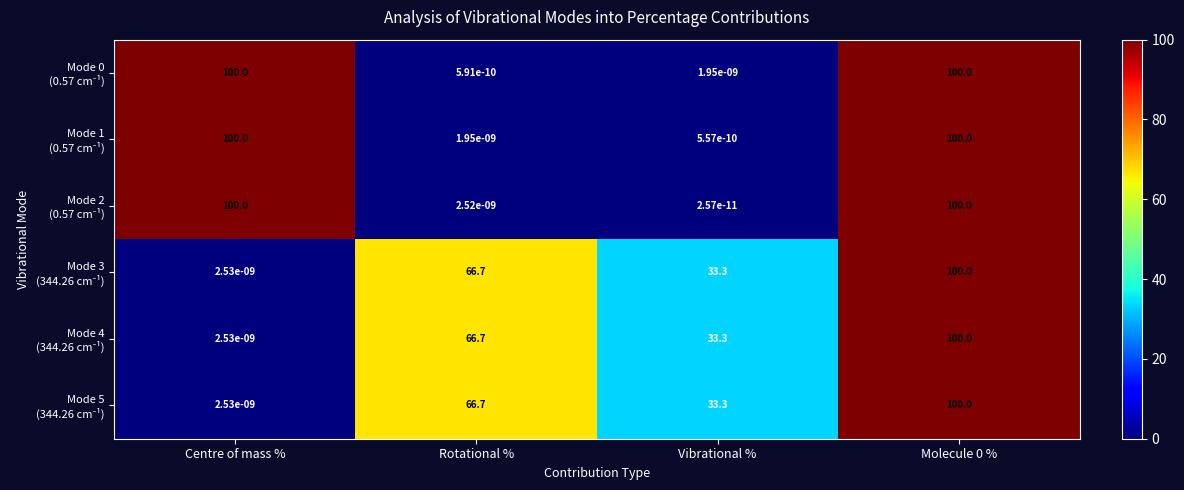

What is the difference between the highest and lowest values at Centre of mass %?

100.0